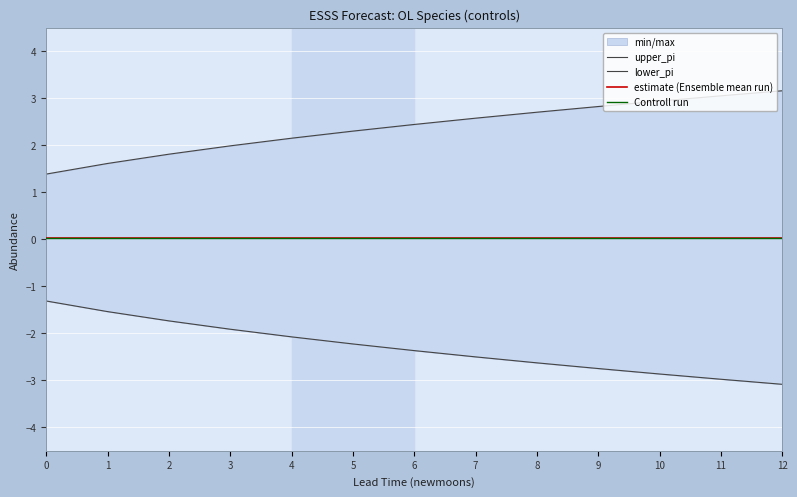

Reading left to right, extract all data points from this chart.

upper_pi: 0=1.4	1=1.6	2=1.8	3=2.0	4=2.2	5=2.3	6=2.4	7=2.6	8=2.7	9=2.8	10=2.9	11=3.1	12=3.2
lower_pi: 0=-1.3	1=-1.5	2=-1.7	3=-1.9	4=-2.1	5=-2.2	6=-2.4	7=-2.5	8=-2.6	9=-2.7	10=-2.9	11=-3.0	12=-3.1
estimate (Ensemble mean run): 0=0.0	1=0.0	2=0.0	3=0.0	4=0.0	5=0.0	6=0.0	7=0.0	8=0.0	9=0.0	10=0.0	11=0.0	12=0.0
Controll run: 0=0.0	1=0.0	2=0.0	3=0.0	4=0.0	5=0.0	6=0.0	7=0.0	8=0.0	9=0.0	10=0.0	11=0.0	12=0.0